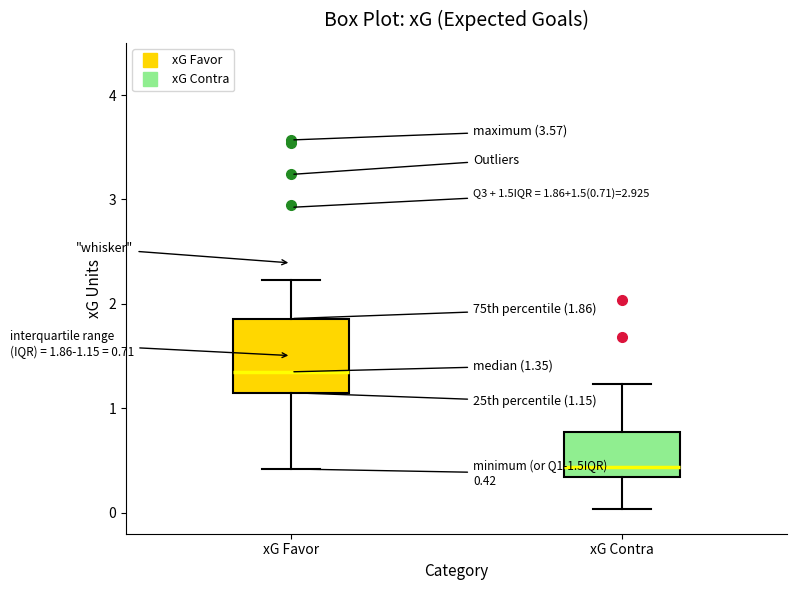

Which box has the highest median line?

xG Favor